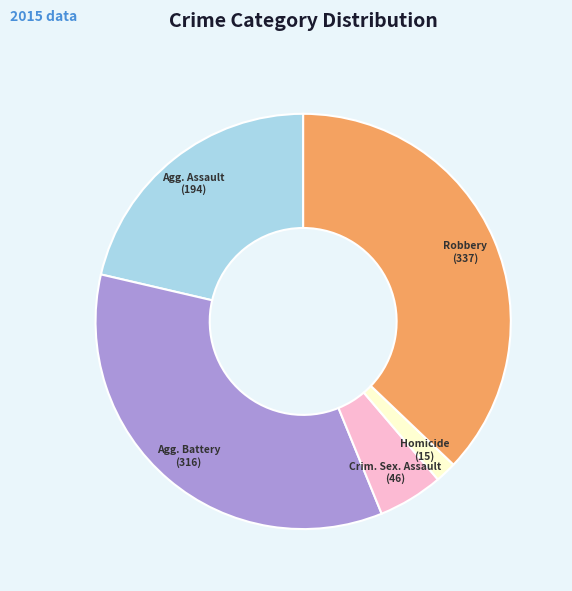

Rank the categories by value from highest to lowest.

Robbery, Agg. Battery, Agg. Assault, Crim. Sex. Assault, Homicide